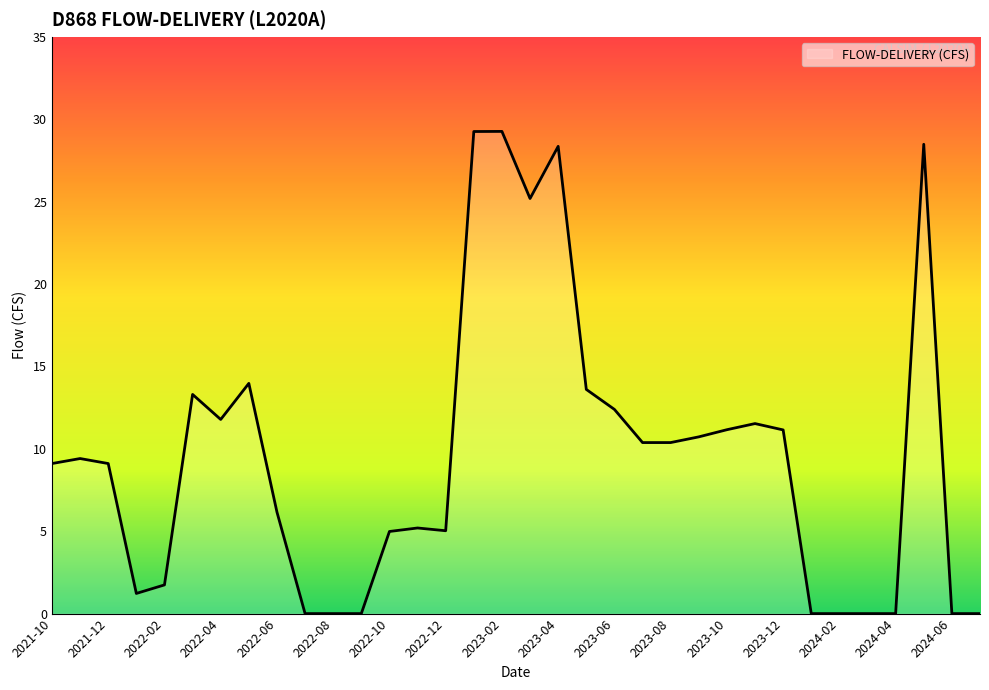

How many lines are shown in the chart?

1